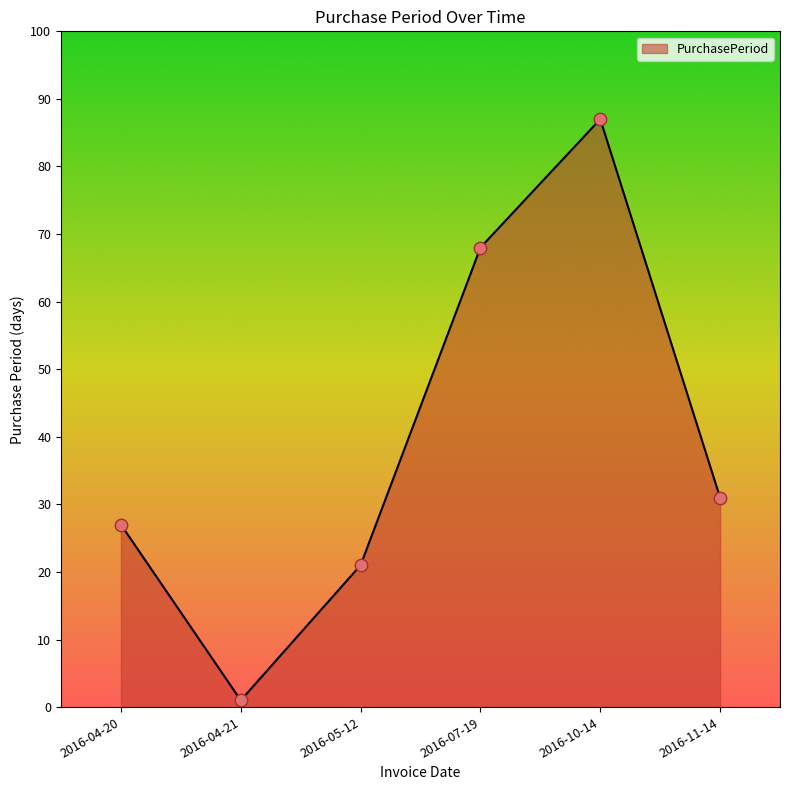

Which has a higher value, 2016-10-14 or 2016-05-12?

2016-10-14